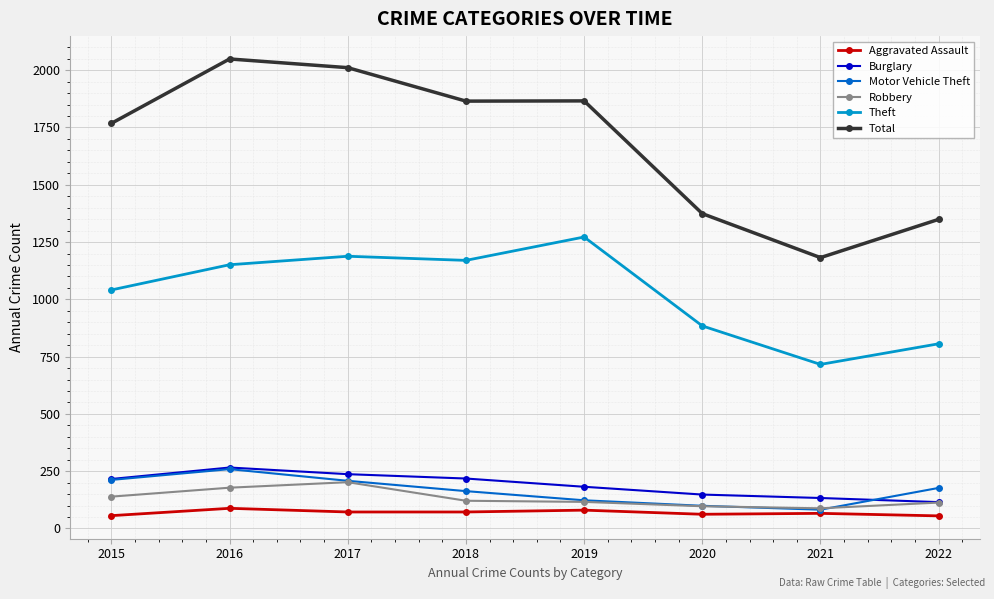

Is the value of Burglary at 2021 greater than the value of Aggravated Assault at 2022?

Yes